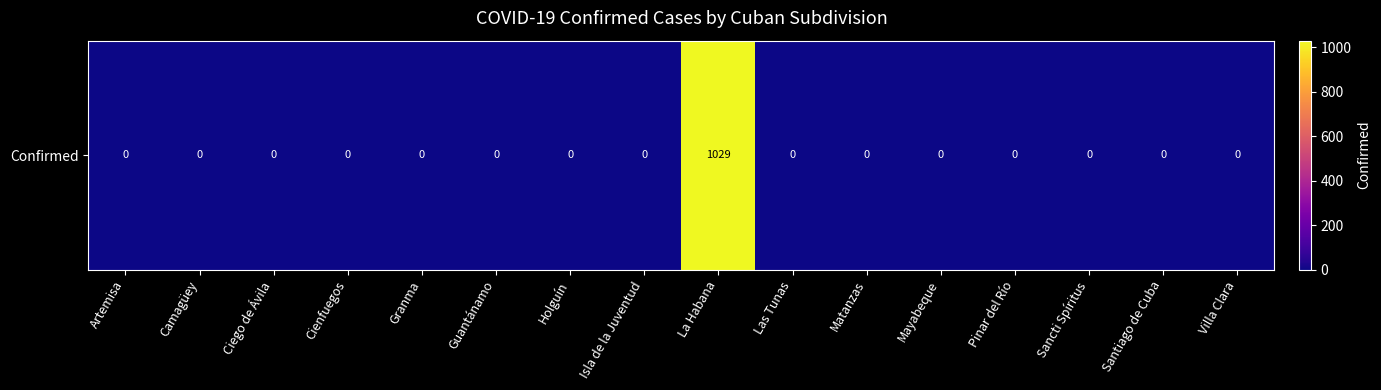

Reading left to right, transcribe all the data shown in this chart.

0	0	0	0	0	0	0	0	1029	0	0	0	0	0	0	0